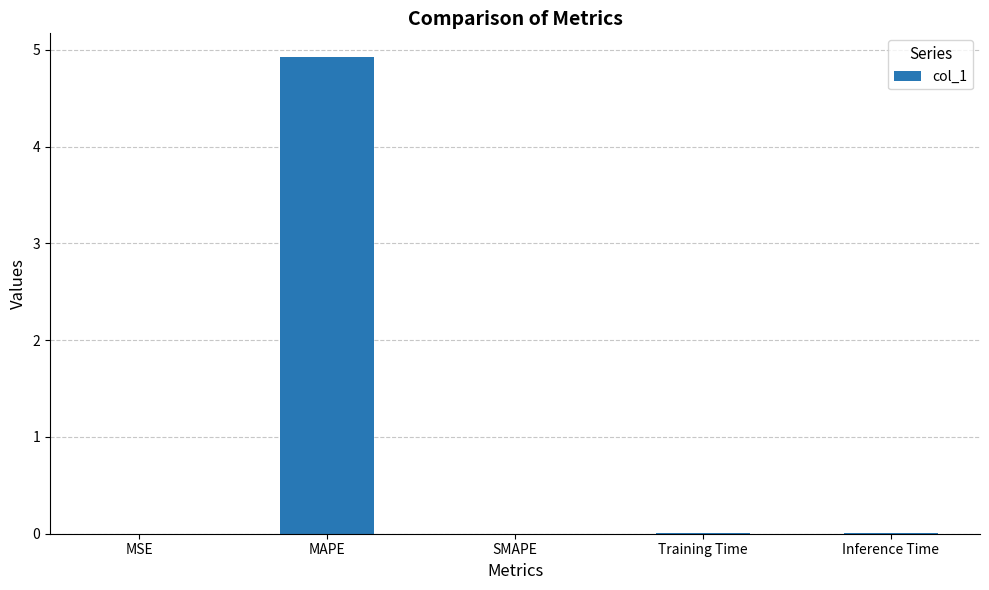

How many data points does each series have?

5